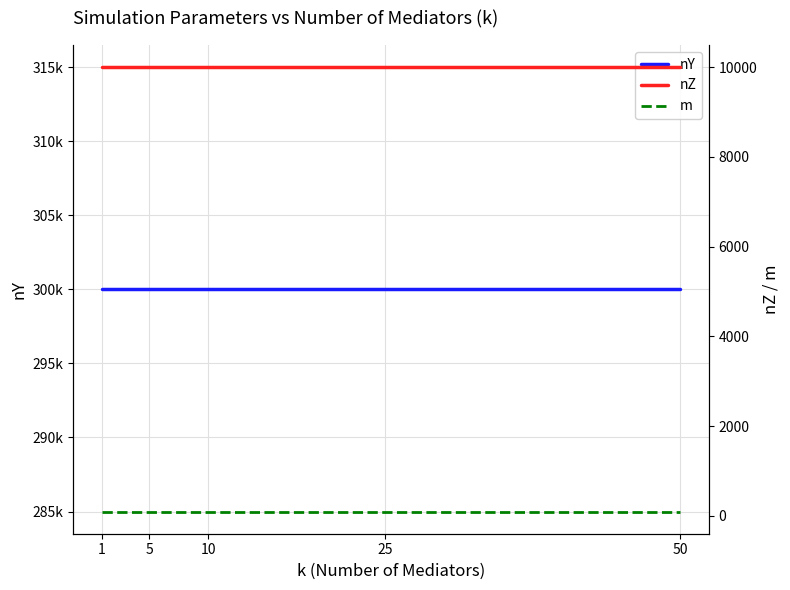

What is the difference between the highest and lowest values at 50?

299900